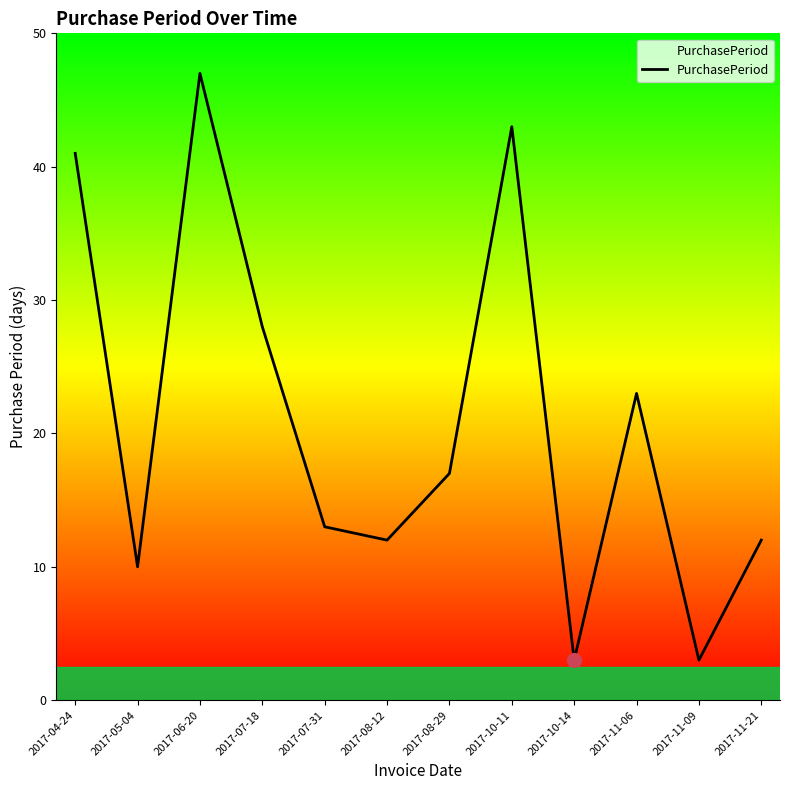

What is the difference between the values at 2017-11-06 and 2017-11-09?

20